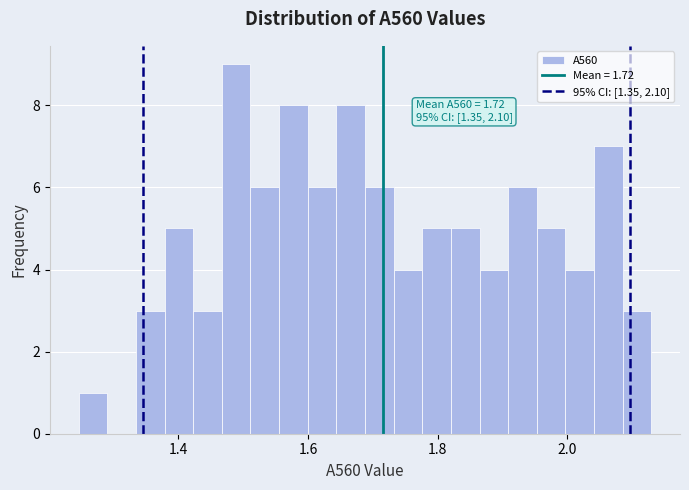

Read against the x-axis, roughly where is the centre of the tallest bar?

1.48